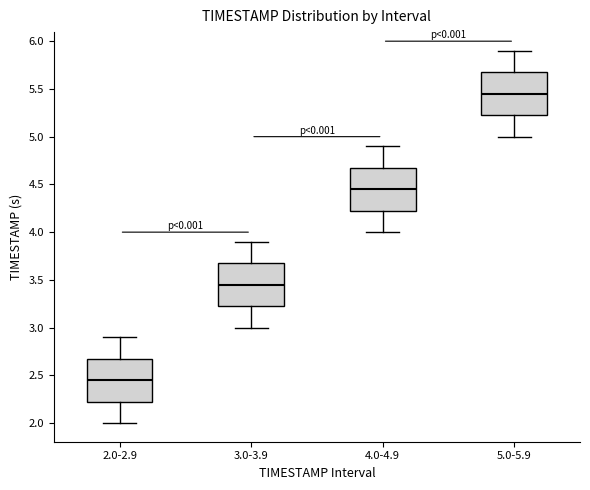

Which box's median line is the highest?

5.0-5.9